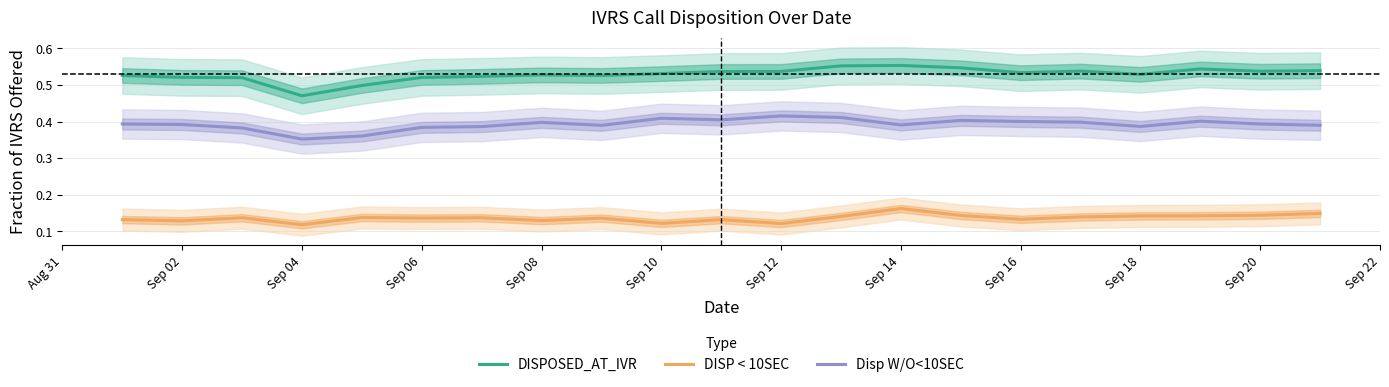

True or false: DISPOSED_AT_IVR and DISP < 10SEC intersect in this chart.

False